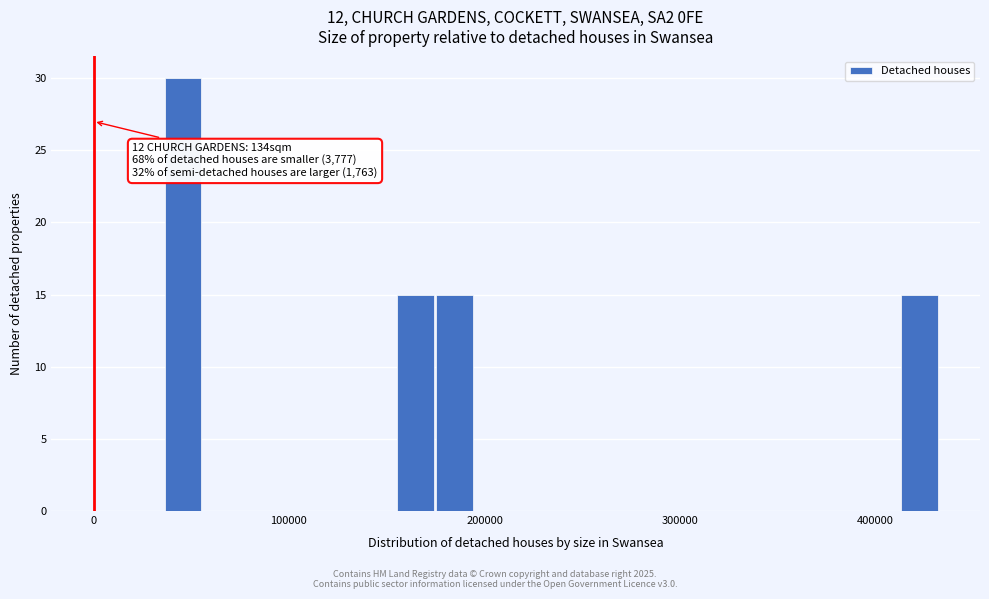

Around what value on the x-axis is the tallest bar? Give the approximate position of its centre, as read against the axis.

50000